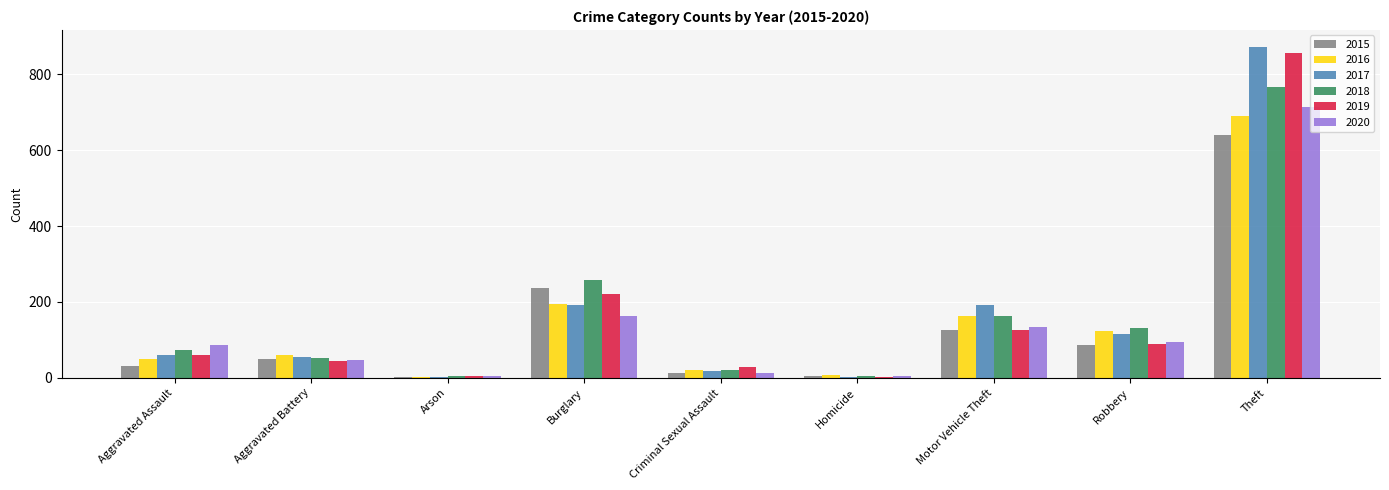

Is it true that 2016 equals 1016 at Theft?

False